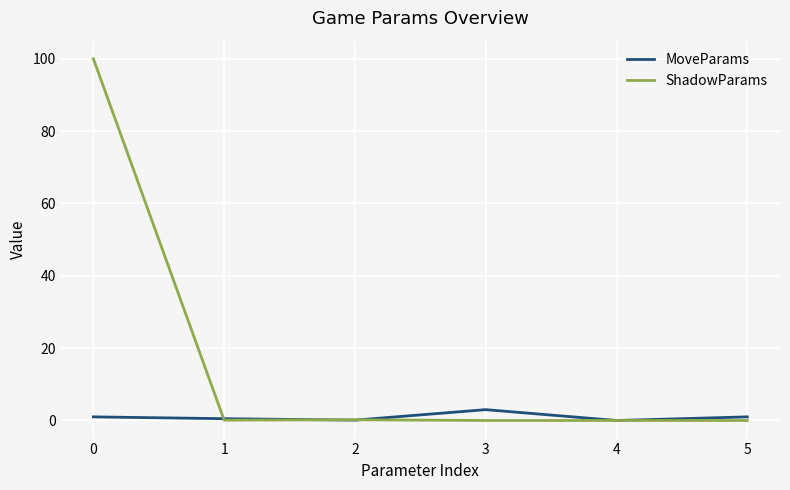

How many values in the MoveParams series are below 1?

3